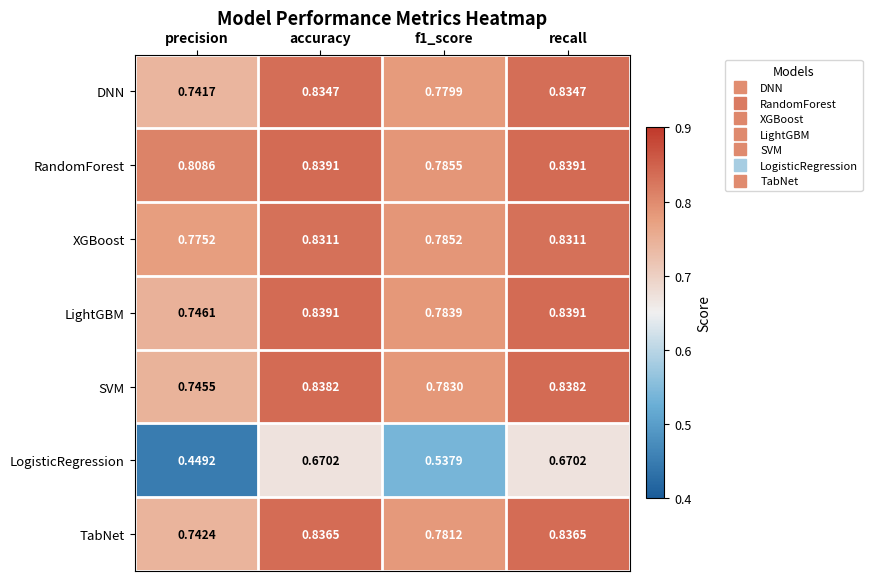

Between precision and f1_score, which series saw the biggest shift?

LogisticRegression